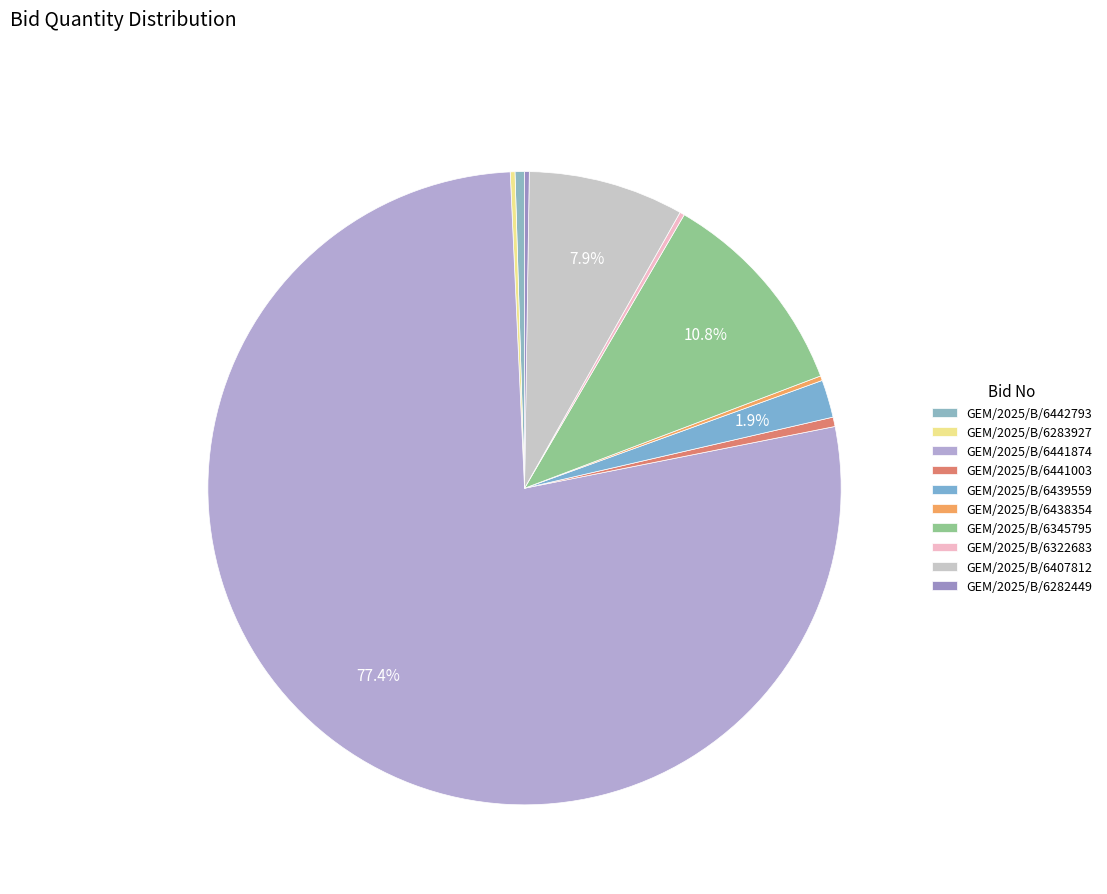

How many segments does this pie chart have?

10